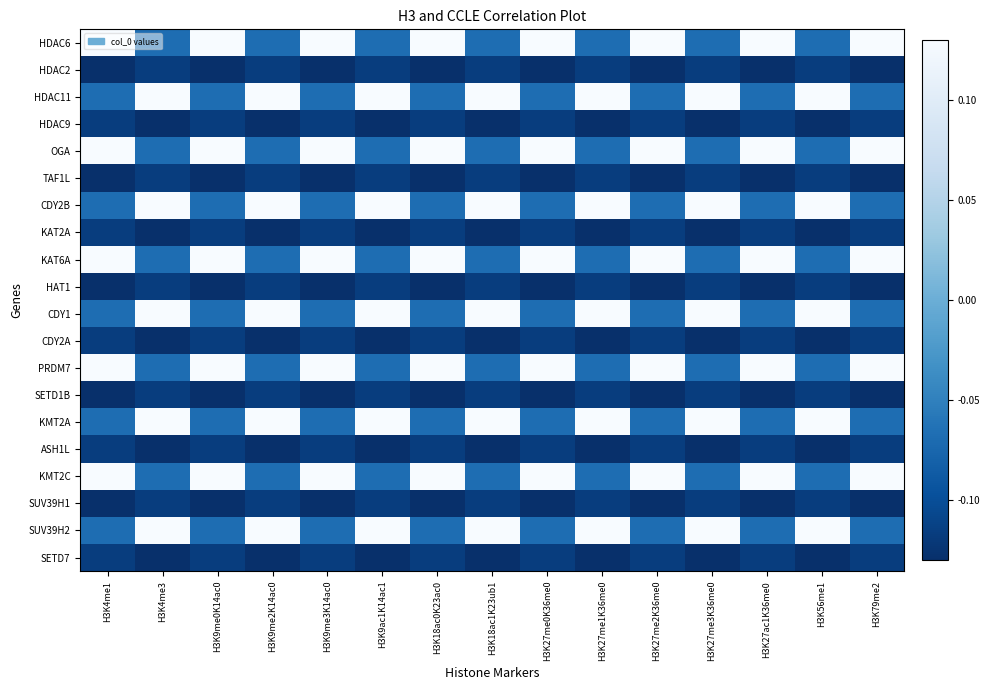

Reading left to right, what are all the values shown in this chart?

HDAC6: H3K4me1=0.1	H3K4me3=-0.1	H3K9me0K14ac0=0.1	H3K9me2K14ac0=-0.1	H3K9me3K14ac0=0.1	H3K9ac1K14ac1=-0.1	H3K18ac0K23ac0=0.1	H3K18ac1K23ub1=-0.1	H3K27me0K36me0=0.1	H3K27me1K36me0=-0.1	H3K27me2K36me0=0.1	H3K27me3K36me0=-0.1	H3K27ac1K36me0=0.1	H3K56me1=-0.1	H3K79me2=0.1
HDAC2: H3K4me1=-0.1	H3K4me3=-0.1	H3K9me0K14ac0=-0.1	H3K9me2K14ac0=-0.1	H3K9me3K14ac0=-0.1	H3K9ac1K14ac1=-0.1	H3K18ac0K23ac0=-0.1	H3K18ac1K23ub1=-0.1	H3K27me0K36me0=-0.1	H3K27me1K36me0=-0.1	H3K27me2K36me0=-0.1	H3K27me3K36me0=-0.1	H3K27ac1K36me0=-0.1	H3K56me1=-0.1	H3K79me2=-0.1
HDAC11: H3K4me1=-0.1	H3K4me3=0.1	H3K9me0K14ac0=-0.1	H3K9me2K14ac0=0.1	H3K9me3K14ac0=-0.1	H3K9ac1K14ac1=0.1	H3K18ac0K23ac0=-0.1	H3K18ac1K23ub1=0.1	H3K27me0K36me0=-0.1	H3K27me1K36me0=0.1	H3K27me2K36me0=-0.1	H3K27me3K36me0=0.1	H3K27ac1K36me0=-0.1	H3K56me1=0.1	H3K79me2=-0.1
HDAC9: H3K4me1=-0.1	H3K4me3=-0.1	H3K9me0K14ac0=-0.1	H3K9me2K14ac0=-0.1	H3K9me3K14ac0=-0.1	H3K9ac1K14ac1=-0.1	H3K18ac0K23ac0=-0.1	H3K18ac1K23ub1=-0.1	H3K27me0K36me0=-0.1	H3K27me1K36me0=-0.1	H3K27me2K36me0=-0.1	H3K27me3K36me0=-0.1	H3K27ac1K36me0=-0.1	H3K56me1=-0.1	H3K79me2=-0.1
OGA: H3K4me1=0.1	H3K4me3=-0.1	H3K9me0K14ac0=0.1	H3K9me2K14ac0=-0.1	H3K9me3K14ac0=0.1	H3K9ac1K14ac1=-0.1	H3K18ac0K23ac0=0.1	H3K18ac1K23ub1=-0.1	H3K27me0K36me0=0.1	H3K27me1K36me0=-0.1	H3K27me2K36me0=0.1	H3K27me3K36me0=-0.1	H3K27ac1K36me0=0.1	H3K56me1=-0.1	H3K79me2=0.1
TAF1L: H3K4me1=-0.1	H3K4me3=-0.1	H3K9me0K14ac0=-0.1	H3K9me2K14ac0=-0.1	H3K9me3K14ac0=-0.1	H3K9ac1K14ac1=-0.1	H3K18ac0K23ac0=-0.1	H3K18ac1K23ub1=-0.1	H3K27me0K36me0=-0.1	H3K27me1K36me0=-0.1	H3K27me2K36me0=-0.1	H3K27me3K36me0=-0.1	H3K27ac1K36me0=-0.1	H3K56me1=-0.1	H3K79me2=-0.1
CDY2B: H3K4me1=-0.1	H3K4me3=0.1	H3K9me0K14ac0=-0.1	H3K9me2K14ac0=0.1	H3K9me3K14ac0=-0.1	H3K9ac1K14ac1=0.1	H3K18ac0K23ac0=-0.1	H3K18ac1K23ub1=0.1	H3K27me0K36me0=-0.1	H3K27me1K36me0=0.1	H3K27me2K36me0=-0.1	H3K27me3K36me0=0.1	H3K27ac1K36me0=-0.1	H3K56me1=0.1	H3K79me2=-0.1
KAT2A: H3K4me1=-0.1	H3K4me3=-0.1	H3K9me0K14ac0=-0.1	H3K9me2K14ac0=-0.1	H3K9me3K14ac0=-0.1	H3K9ac1K14ac1=-0.1	H3K18ac0K23ac0=-0.1	H3K18ac1K23ub1=-0.1	H3K27me0K36me0=-0.1	H3K27me1K36me0=-0.1	H3K27me2K36me0=-0.1	H3K27me3K36me0=-0.1	H3K27ac1K36me0=-0.1	H3K56me1=-0.1	H3K79me2=-0.1
KAT6A: H3K4me1=0.1	H3K4me3=-0.1	H3K9me0K14ac0=0.1	H3K9me2K14ac0=-0.1	H3K9me3K14ac0=0.1	H3K9ac1K14ac1=-0.1	H3K18ac0K23ac0=0.1	H3K18ac1K23ub1=-0.1	H3K27me0K36me0=0.1	H3K27me1K36me0=-0.1	H3K27me2K36me0=0.1	H3K27me3K36me0=-0.1	H3K27ac1K36me0=0.1	H3K56me1=-0.1	H3K79me2=0.1
HAT1: H3K4me1=-0.1	H3K4me3=-0.1	H3K9me0K14ac0=-0.1	H3K9me2K14ac0=-0.1	H3K9me3K14ac0=-0.1	H3K9ac1K14ac1=-0.1	H3K18ac0K23ac0=-0.1	H3K18ac1K23ub1=-0.1	H3K27me0K36me0=-0.1	H3K27me1K36me0=-0.1	H3K27me2K36me0=-0.1	H3K27me3K36me0=-0.1	H3K27ac1K36me0=-0.1	H3K56me1=-0.1	H3K79me2=-0.1
CDY1: H3K4me1=-0.1	H3K4me3=0.1	H3K9me0K14ac0=-0.1	H3K9me2K14ac0=0.1	H3K9me3K14ac0=-0.1	H3K9ac1K14ac1=0.1	H3K18ac0K23ac0=-0.1	H3K18ac1K23ub1=0.1	H3K27me0K36me0=-0.1	H3K27me1K36me0=0.1	H3K27me2K36me0=-0.1	H3K27me3K36me0=0.1	H3K27ac1K36me0=-0.1	H3K56me1=0.1	H3K79me2=-0.1
CDY2A: H3K4me1=-0.1	H3K4me3=-0.1	H3K9me0K14ac0=-0.1	H3K9me2K14ac0=-0.1	H3K9me3K14ac0=-0.1	H3K9ac1K14ac1=-0.1	H3K18ac0K23ac0=-0.1	H3K18ac1K23ub1=-0.1	H3K27me0K36me0=-0.1	H3K27me1K36me0=-0.1	H3K27me2K36me0=-0.1	H3K27me3K36me0=-0.1	H3K27ac1K36me0=-0.1	H3K56me1=-0.1	H3K79me2=-0.1
PRDM7: H3K4me1=0.1	H3K4me3=-0.1	H3K9me0K14ac0=0.1	H3K9me2K14ac0=-0.1	H3K9me3K14ac0=0.1	H3K9ac1K14ac1=-0.1	H3K18ac0K23ac0=0.1	H3K18ac1K23ub1=-0.1	H3K27me0K36me0=0.1	H3K27me1K36me0=-0.1	H3K27me2K36me0=0.1	H3K27me3K36me0=-0.1	H3K27ac1K36me0=0.1	H3K56me1=-0.1	H3K79me2=0.1
SETD1B: H3K4me1=-0.1	H3K4me3=-0.1	H3K9me0K14ac0=-0.1	H3K9me2K14ac0=-0.1	H3K9me3K14ac0=-0.1	H3K9ac1K14ac1=-0.1	H3K18ac0K23ac0=-0.1	H3K18ac1K23ub1=-0.1	H3K27me0K36me0=-0.1	H3K27me1K36me0=-0.1	H3K27me2K36me0=-0.1	H3K27me3K36me0=-0.1	H3K27ac1K36me0=-0.1	H3K56me1=-0.1	H3K79me2=-0.1
KMT2A: H3K4me1=-0.1	H3K4me3=0.1	H3K9me0K14ac0=-0.1	H3K9me2K14ac0=0.1	H3K9me3K14ac0=-0.1	H3K9ac1K14ac1=0.1	H3K18ac0K23ac0=-0.1	H3K18ac1K23ub1=0.1	H3K27me0K36me0=-0.1	H3K27me1K36me0=0.1	H3K27me2K36me0=-0.1	H3K27me3K36me0=0.1	H3K27ac1K36me0=-0.1	H3K56me1=0.1	H3K79me2=-0.1
ASH1L: H3K4me1=-0.1	H3K4me3=-0.1	H3K9me0K14ac0=-0.1	H3K9me2K14ac0=-0.1	H3K9me3K14ac0=-0.1	H3K9ac1K14ac1=-0.1	H3K18ac0K23ac0=-0.1	H3K18ac1K23ub1=-0.1	H3K27me0K36me0=-0.1	H3K27me1K36me0=-0.1	H3K27me2K36me0=-0.1	H3K27me3K36me0=-0.1	H3K27ac1K36me0=-0.1	H3K56me1=-0.1	H3K79me2=-0.1
KMT2C: H3K4me1=0.1	H3K4me3=-0.1	H3K9me0K14ac0=0.1	H3K9me2K14ac0=-0.1	H3K9me3K14ac0=0.1	H3K9ac1K14ac1=-0.1	H3K18ac0K23ac0=0.1	H3K18ac1K23ub1=-0.1	H3K27me0K36me0=0.1	H3K27me1K36me0=-0.1	H3K27me2K36me0=0.1	H3K27me3K36me0=-0.1	H3K27ac1K36me0=0.1	H3K56me1=-0.1	H3K79me2=0.1
SUV39H1: H3K4me1=-0.1	H3K4me3=-0.1	H3K9me0K14ac0=-0.1	H3K9me2K14ac0=-0.1	H3K9me3K14ac0=-0.1	H3K9ac1K14ac1=-0.1	H3K18ac0K23ac0=-0.1	H3K18ac1K23ub1=-0.1	H3K27me0K36me0=-0.1	H3K27me1K36me0=-0.1	H3K27me2K36me0=-0.1	H3K27me3K36me0=-0.1	H3K27ac1K36me0=-0.1	H3K56me1=-0.1	H3K79me2=-0.1
SUV39H2: H3K4me1=-0.1	H3K4me3=0.1	H3K9me0K14ac0=-0.1	H3K9me2K14ac0=0.1	H3K9me3K14ac0=-0.1	H3K9ac1K14ac1=0.1	H3K18ac0K23ac0=-0.1	H3K18ac1K23ub1=0.1	H3K27me0K36me0=-0.1	H3K27me1K36me0=0.1	H3K27me2K36me0=-0.1	H3K27me3K36me0=0.1	H3K27ac1K36me0=-0.1	H3K56me1=0.1	H3K79me2=-0.1
SETD7: H3K4me1=-0.1	H3K4me3=-0.1	H3K9me0K14ac0=-0.1	H3K9me2K14ac0=-0.1	H3K9me3K14ac0=-0.1	H3K9ac1K14ac1=-0.1	H3K18ac0K23ac0=-0.1	H3K18ac1K23ub1=-0.1	H3K27me0K36me0=-0.1	H3K27me1K36me0=-0.1	H3K27me2K36me0=-0.1	H3K27me3K36me0=-0.1	H3K27ac1K36me0=-0.1	H3K56me1=-0.1	H3K79me2=-0.1